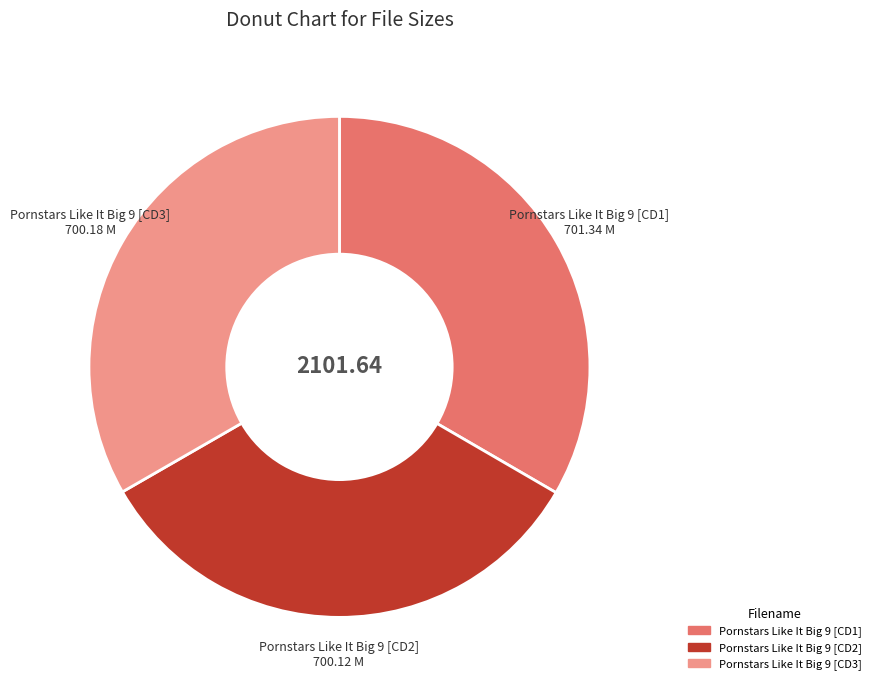

Do Pornstars Like It Big 9 [CD2] and Pornstars Like It Big 9 [CD1] together represent more than half of the pie?

Yes